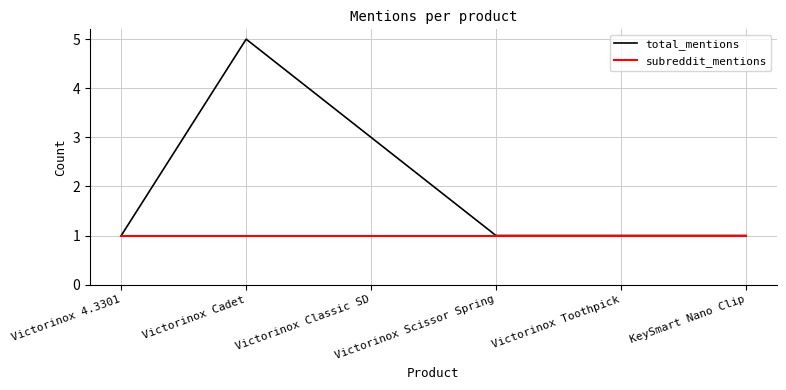

Count the total_mentions values in the range 1 to 3.

5